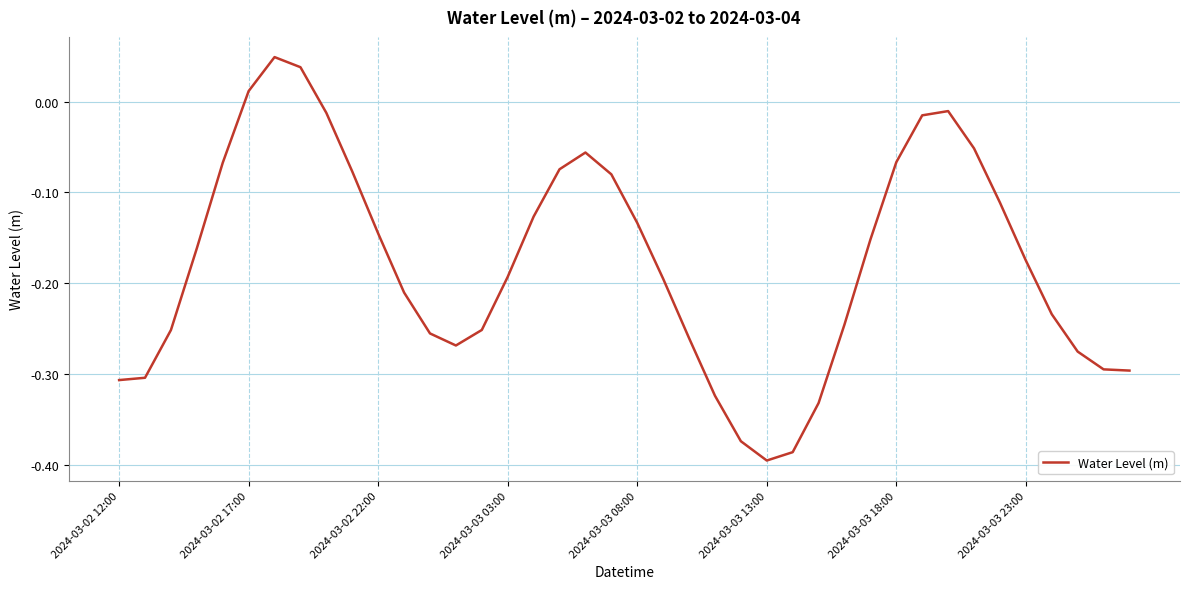

True or false: the data shows -0.7 at 2024-03-03 13:00.

False